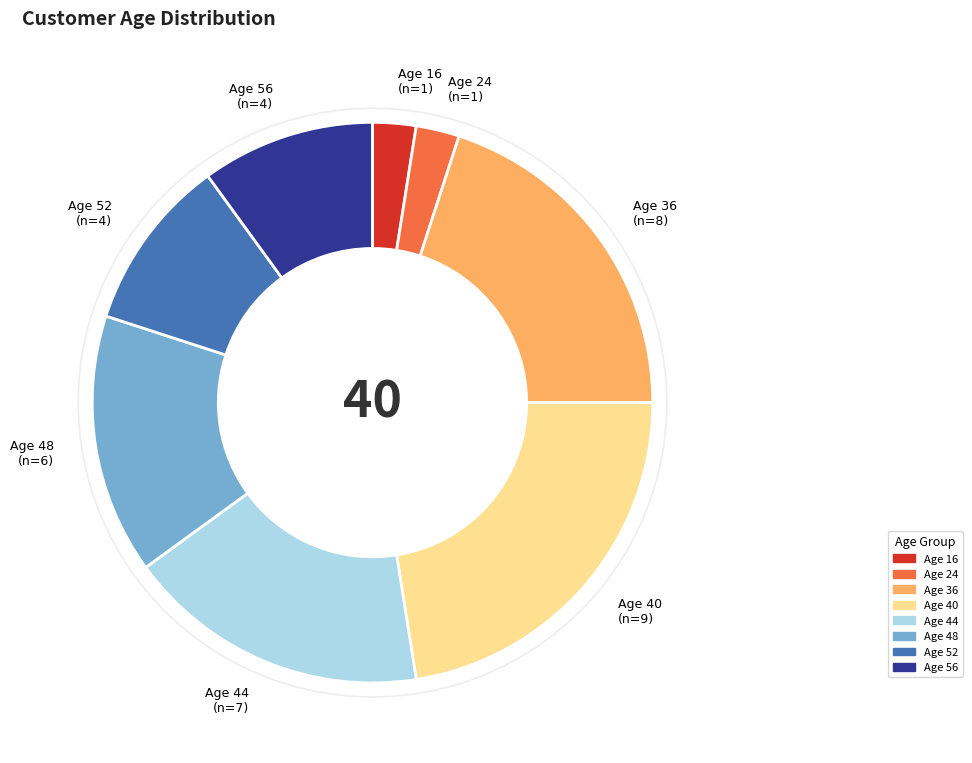

Which slice is the largest?

Age 40